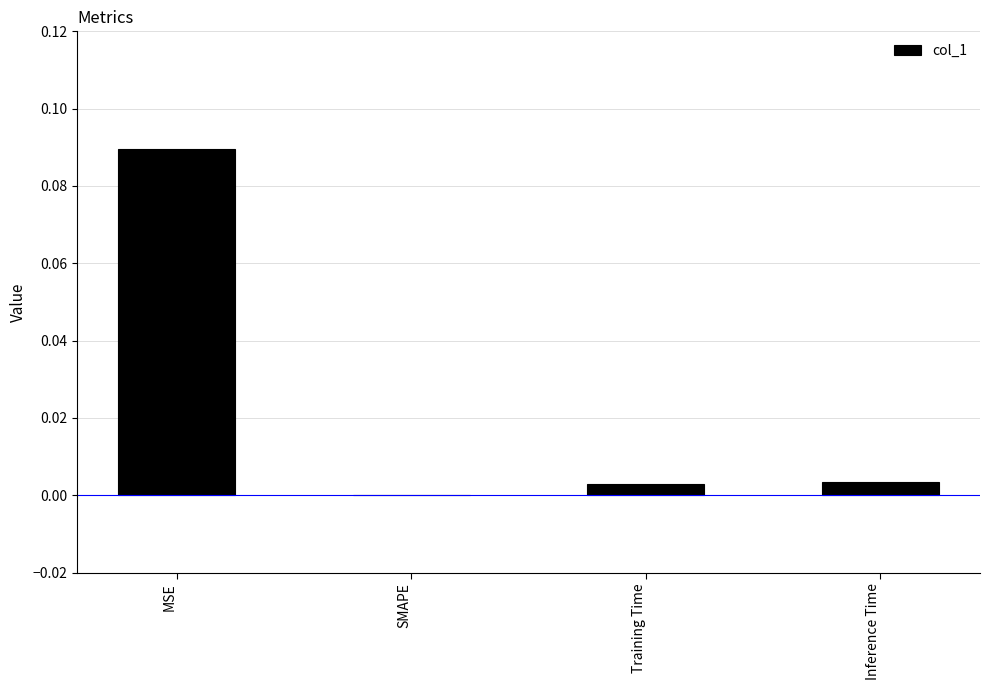

Where is the data nearest to the value 0?

SMAPE